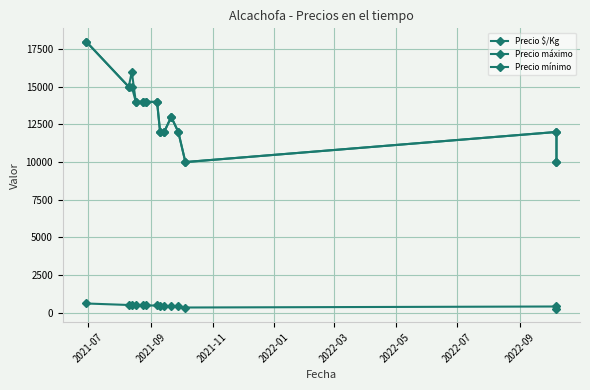

Reading left to right, transcribe all the data shown in this chart.

Precio $/Kg: 600	500	513	467	467	467	467	400	400	433	400	333	400	250
Precio máximo: 18000	15000	16000	14000	14000	14000	14000	12000	12000	13000	12000	10000	12000	10000
Precio mínimo: 18000	15000	15000	14000	14000	14000	14000	12000	12000	13000	12000	10000	12000	10000